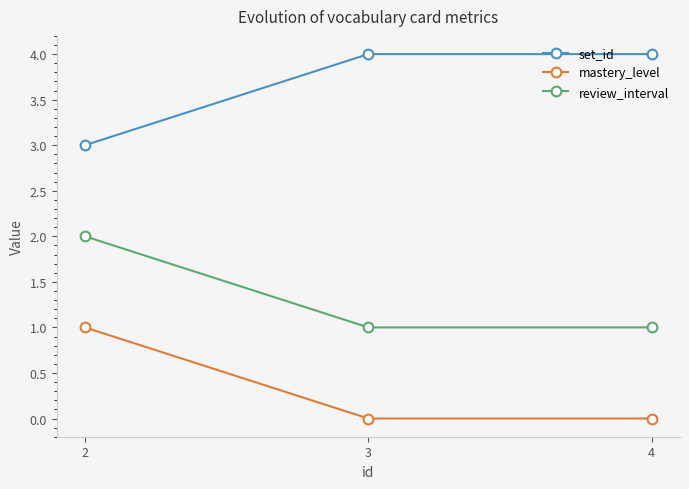

At 2, list the series in order from largest to smallest.

set_id, review_interval, mastery_level